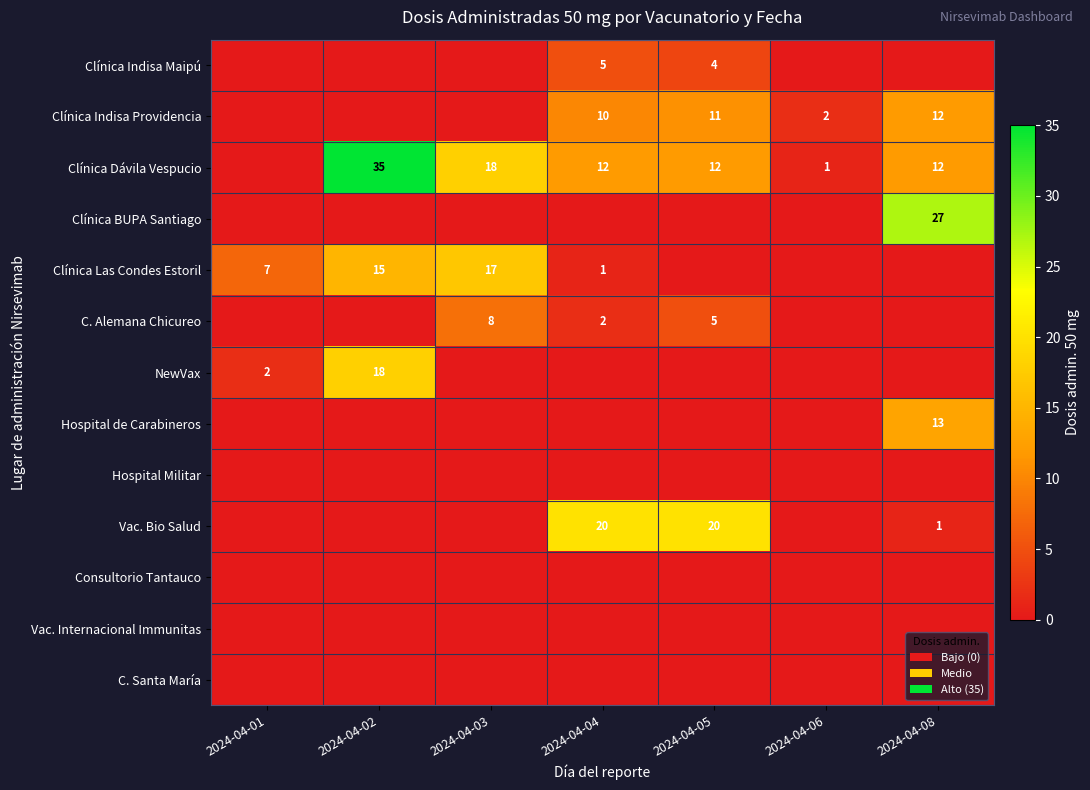

The Clínica Indisa Maipú series shows 5 at 2024-04-04. True or false?

True